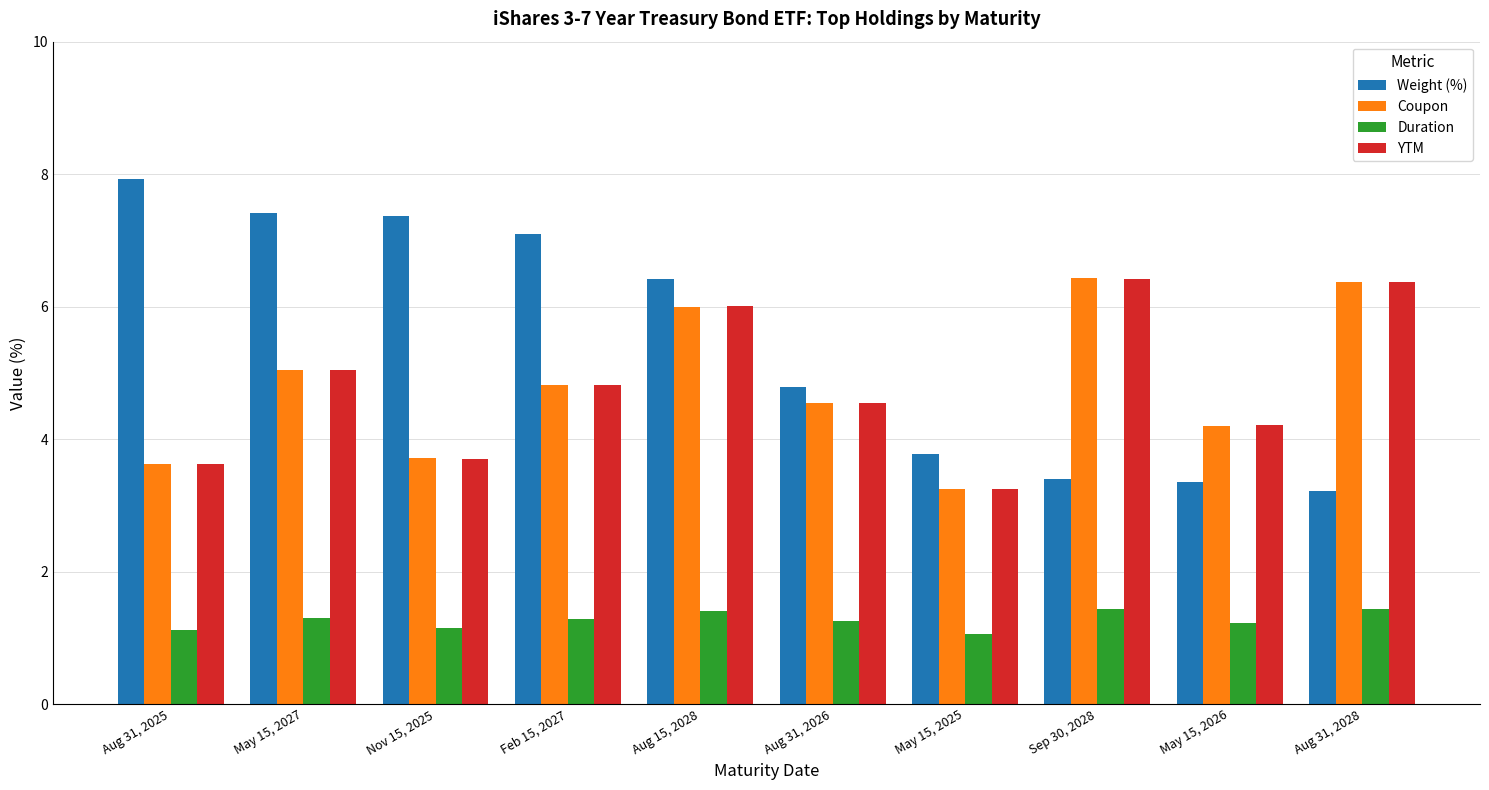

What is the value of the Coupon bar at the 2nd from the left?

5.0